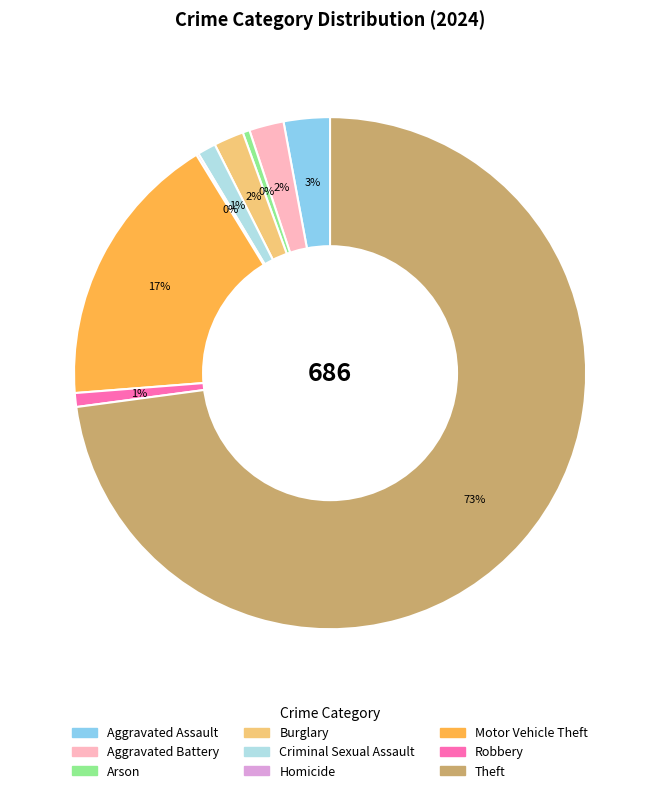

Is it true that Burglary is 2% of the pie?

True